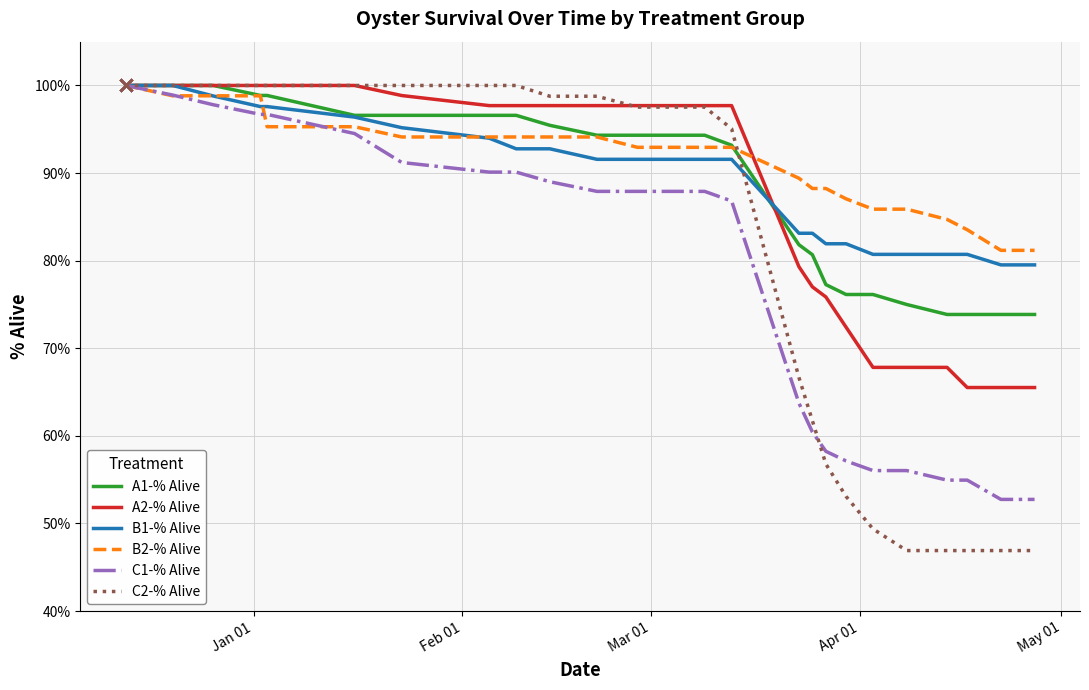

What is the maximum value for A2-% Alive?

100.0